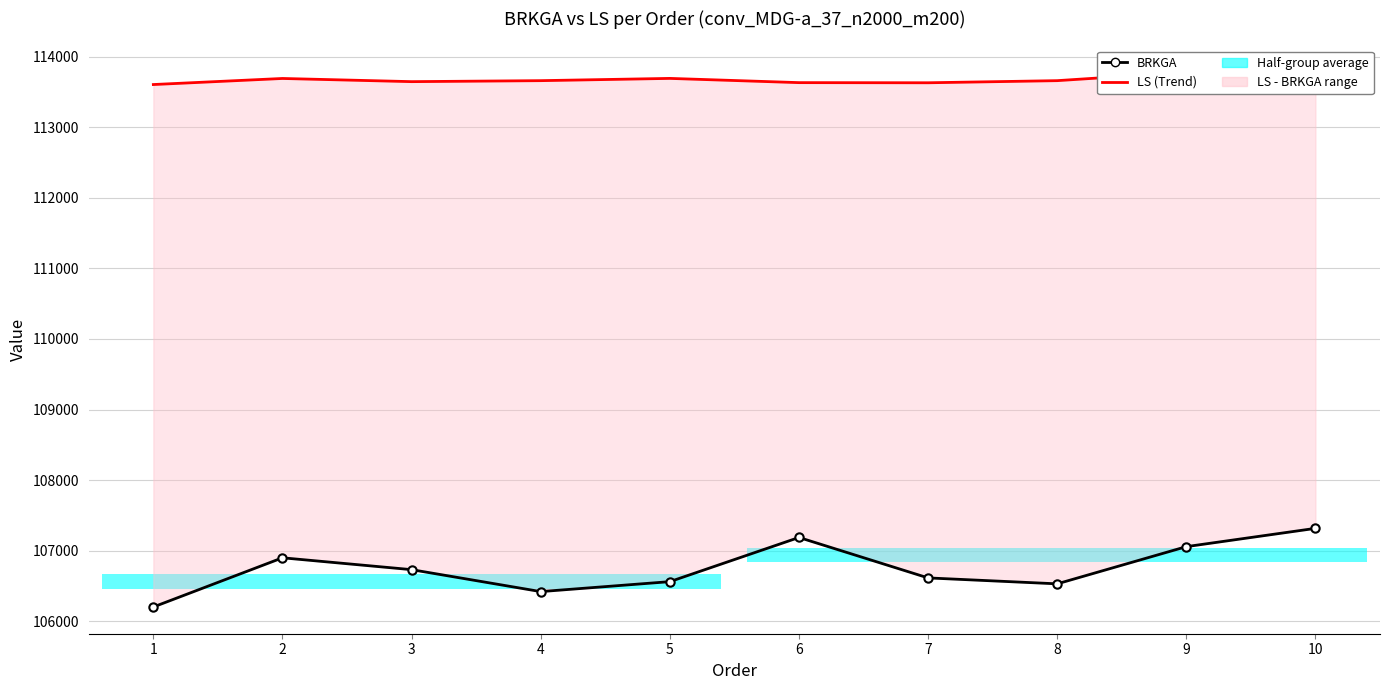

Between 3 and 4, which series saw the biggest shift?

BRKGA